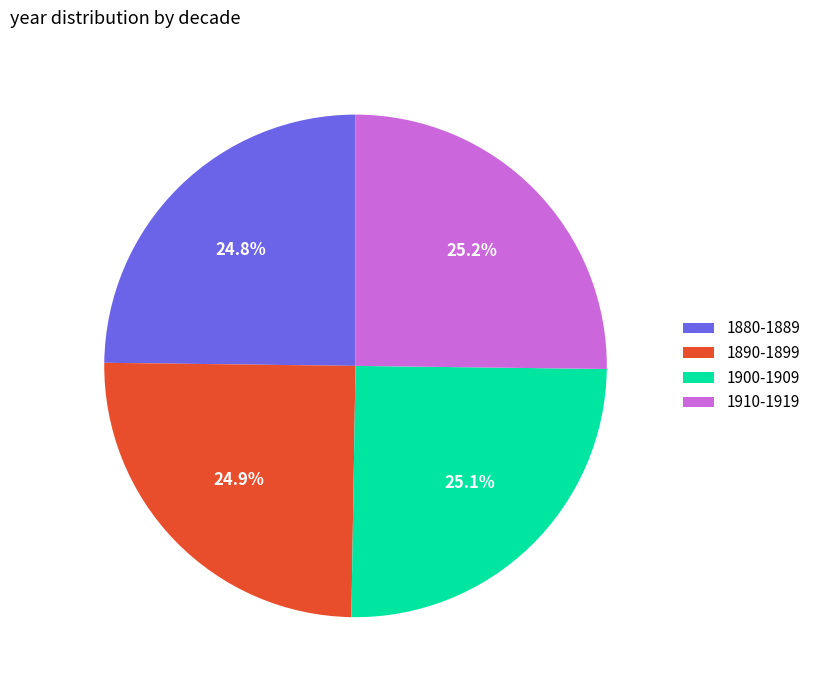

Is there any slice that represents more than half of the pie?

No